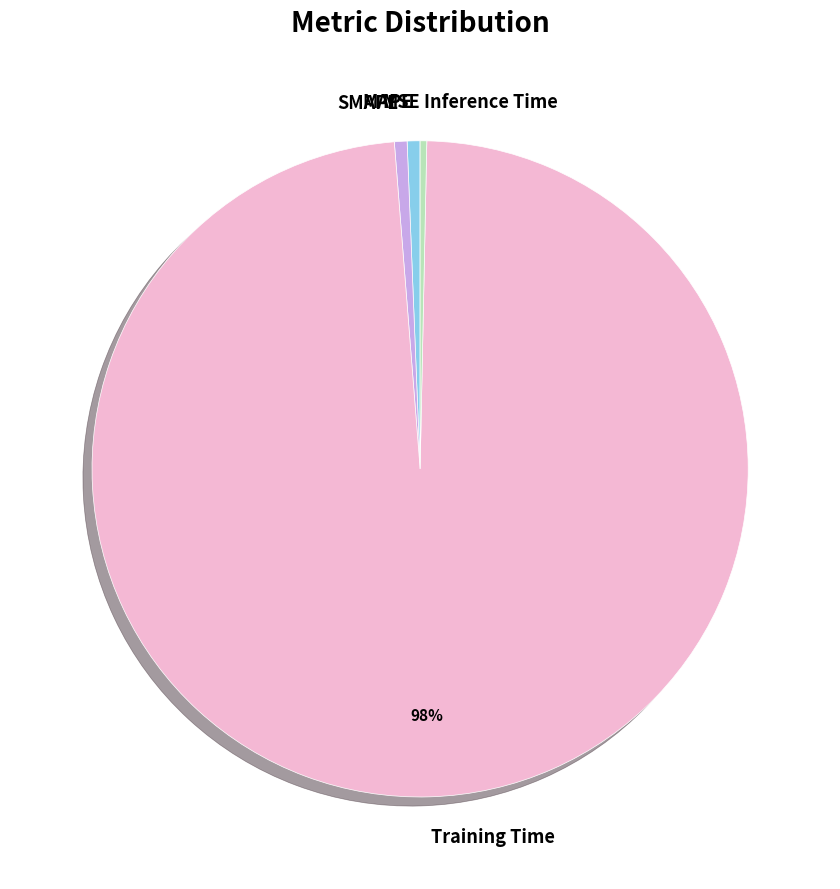

The Training Time slice represents 98% of the pie. True or false?

True